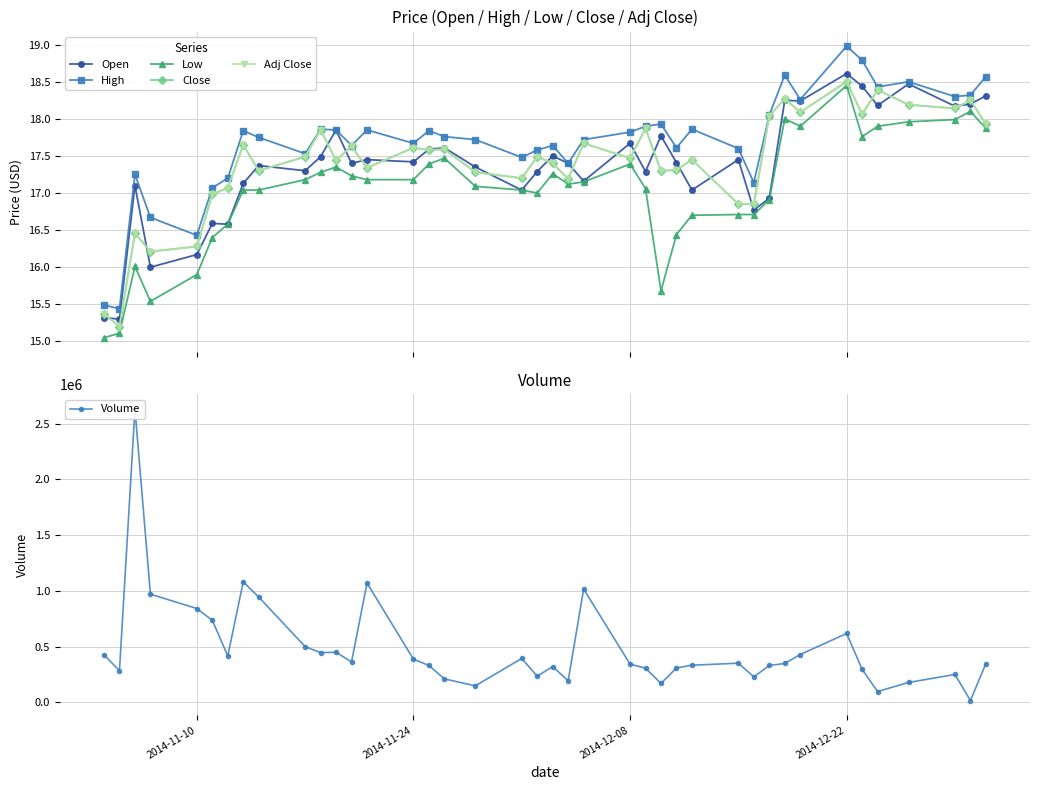

True or false: High and Open intersect in this chart.

False